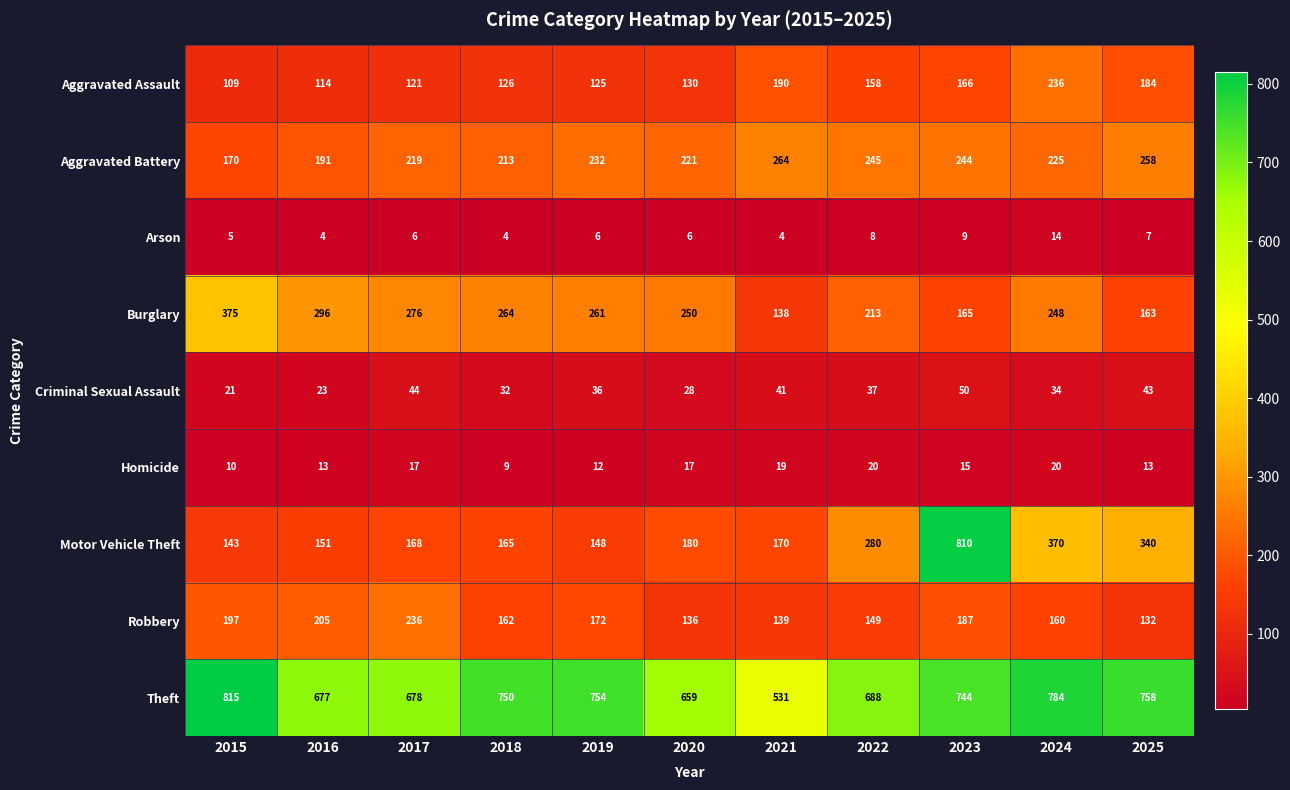

What is the sum of all Aggravated Assault values?

1659